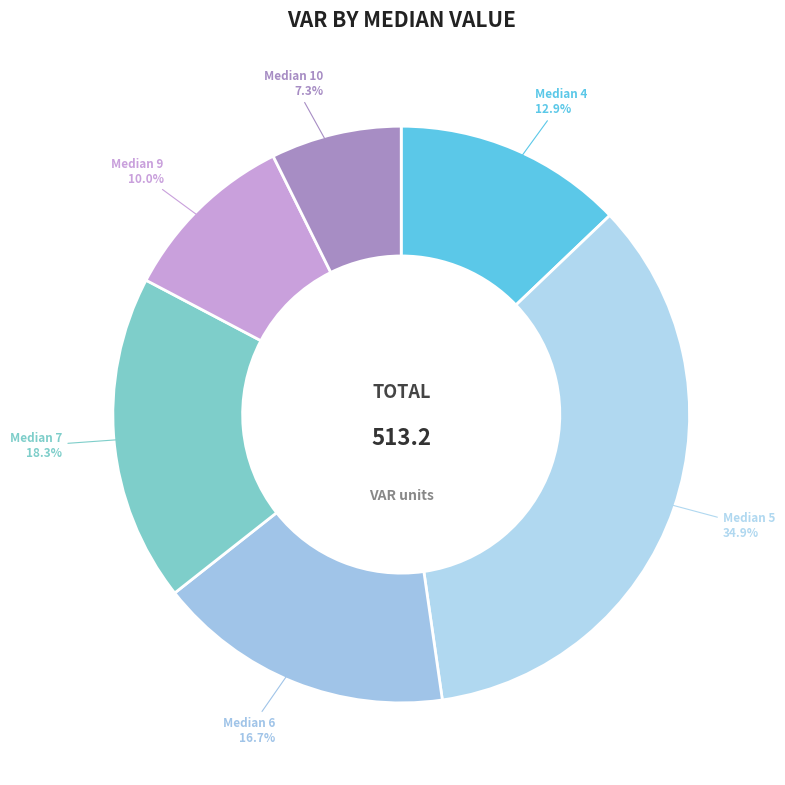

Which has a higher value, Median 7 or Median 9?

Median 7